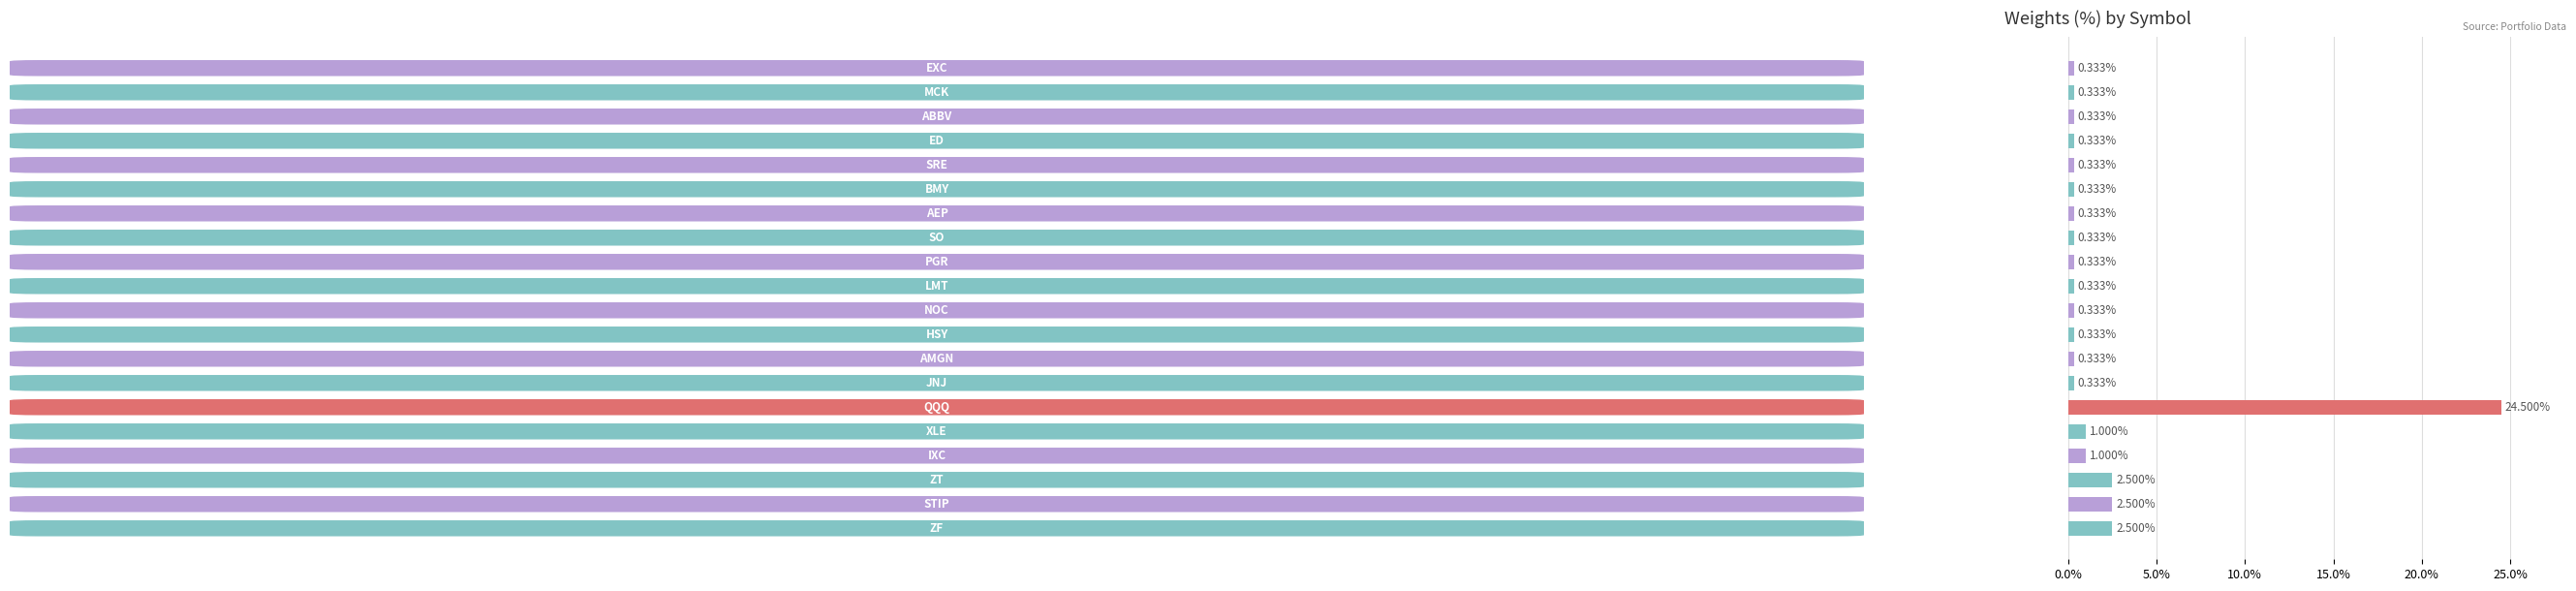

What is the average value?

1.9